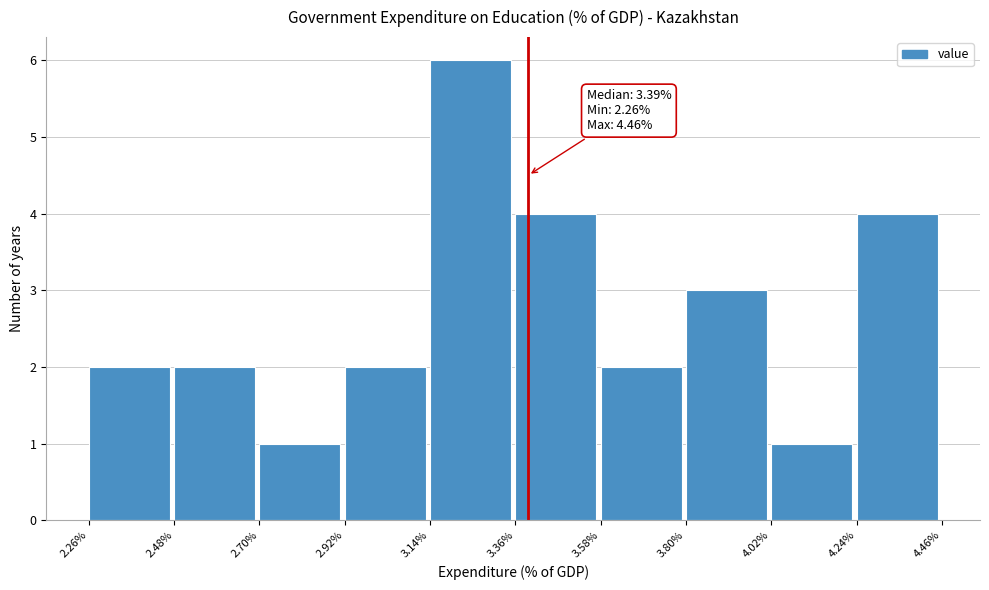

Which range on the x-axis has the tallest bar?

3.14% to 3.36%